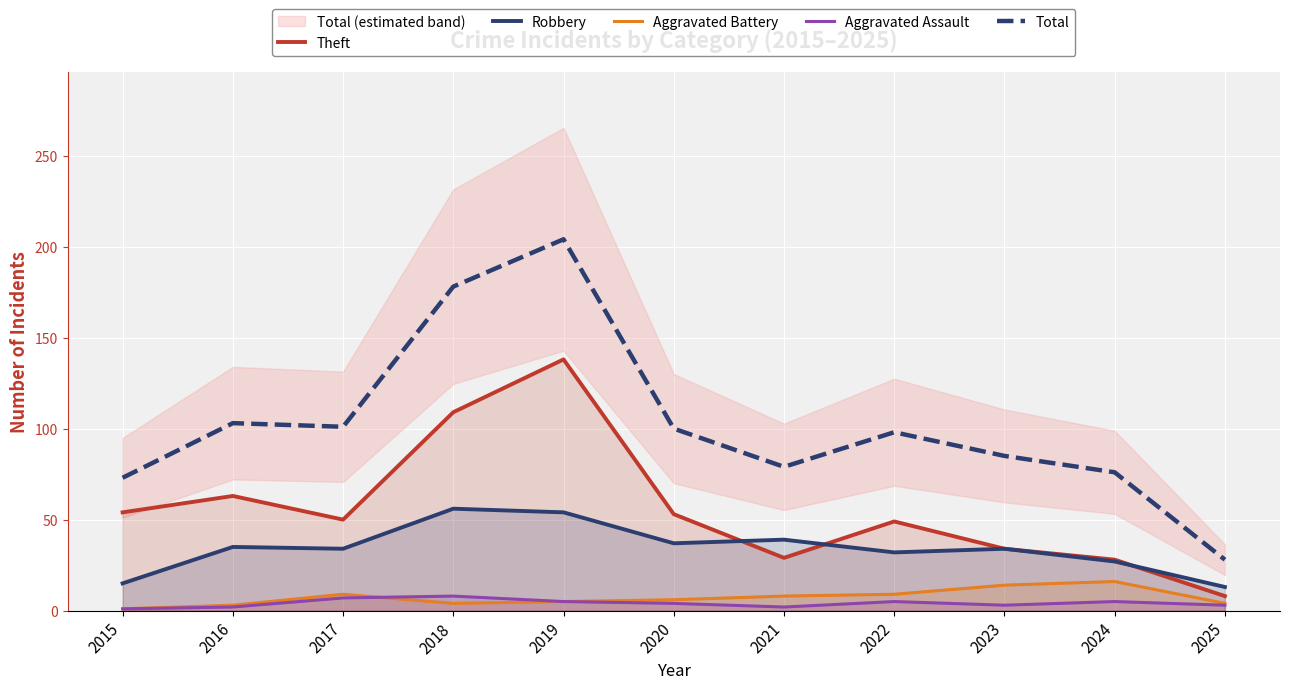

Rank the series by their maximum value, from lowest to highest.

Aggravated Assault, Aggravated Battery, Robbery, Theft, Total